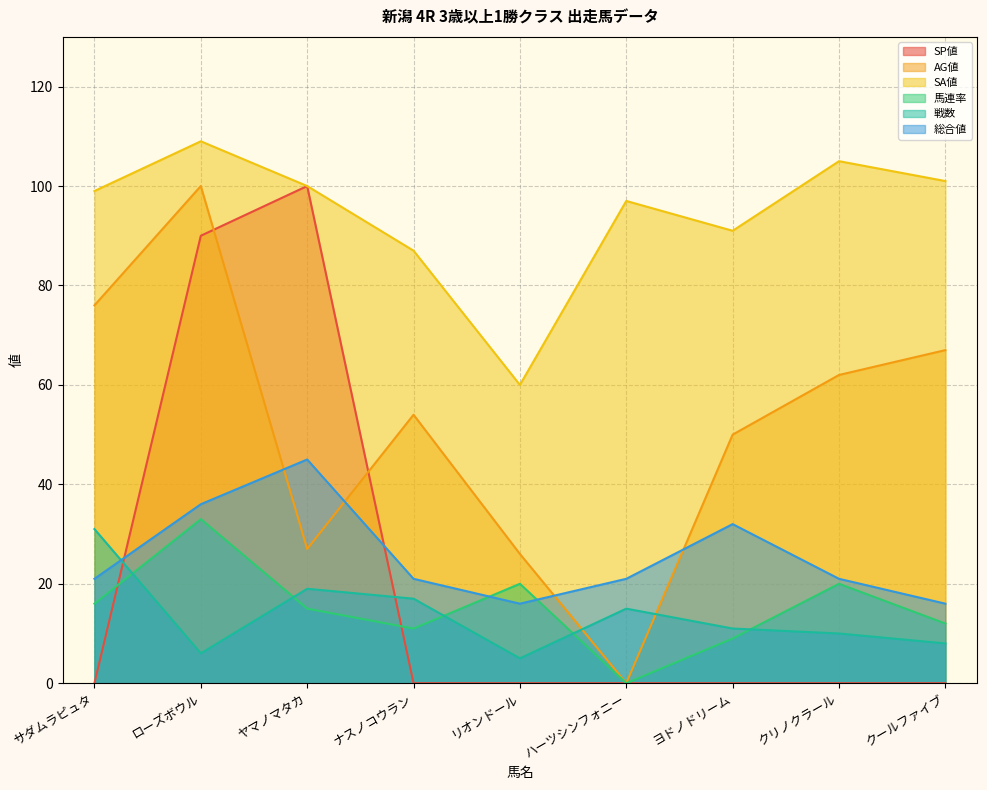

The value of 馬連率 at サダムラピュタ is 16. True or false?

True